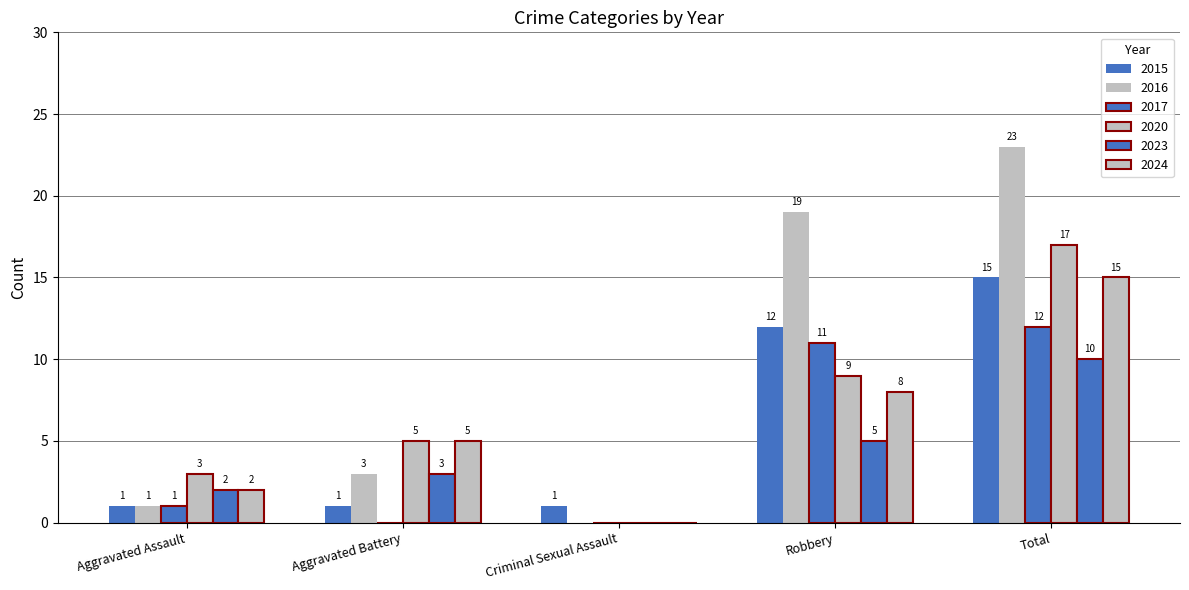

Reading left to right, transcribe all the data shown in this chart.

2015: Aggravated Assault=1	Aggravated Battery=1	Criminal Sexual Assault=1	Robbery=12	Total=15
2016: Aggravated Assault=1	Aggravated Battery=3	Criminal Sexual Assault=0	Robbery=19	Total=23
2017: Aggravated Assault=1	Aggravated Battery=0	Criminal Sexual Assault=0	Robbery=11	Total=12
2020: Aggravated Assault=3	Aggravated Battery=5	Criminal Sexual Assault=0	Robbery=9	Total=17
2023: Aggravated Assault=2	Aggravated Battery=3	Criminal Sexual Assault=0	Robbery=5	Total=10
2024: Aggravated Assault=2	Aggravated Battery=5	Criminal Sexual Assault=0	Robbery=8	Total=15